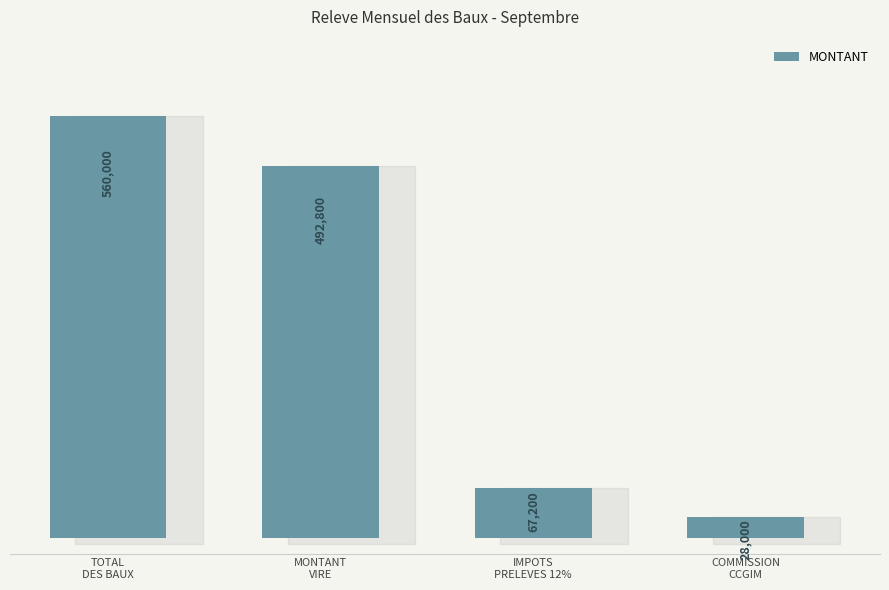

Reading left to right, transcribe all the data shown in this chart.

TOTAL
DES BAUX=560000	MONTANT
VIRE=492800	IMPOTS
PRELEVES 12%=67200	COMMISSION
CCGIM=28000